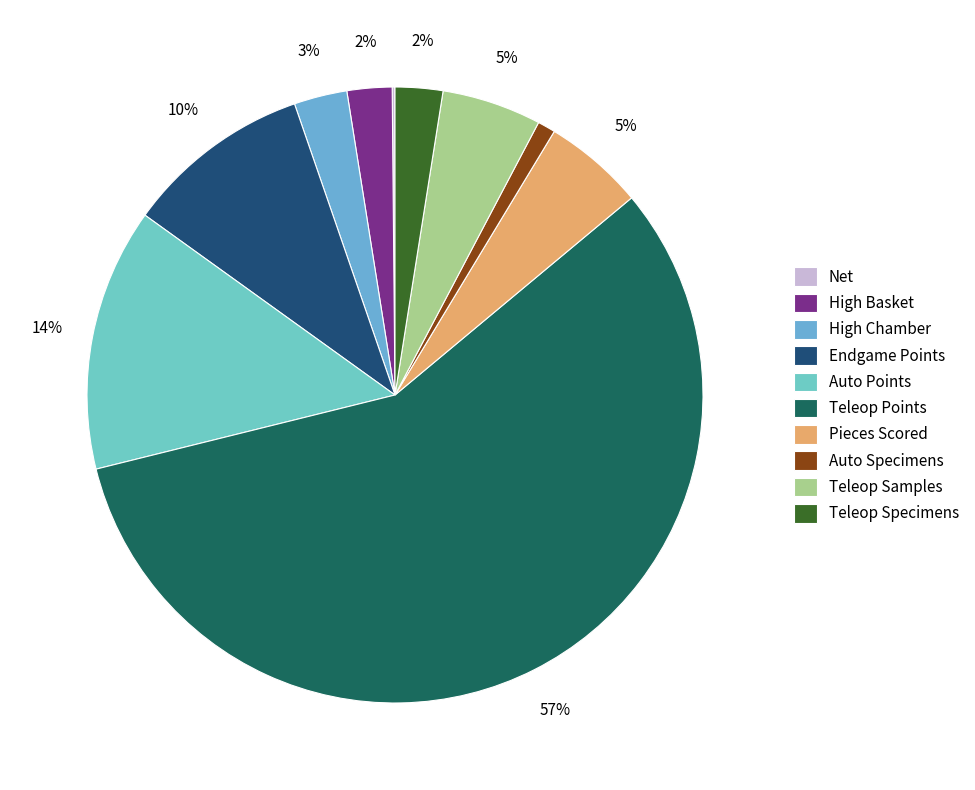

Rank the categories by value from lowest to highest.

Net, Auto Specimens, High Basket, Teleop Specimens, High Chamber, Teleop Samples, Pieces Scored, Endgame Points, Auto Points, Teleop Points